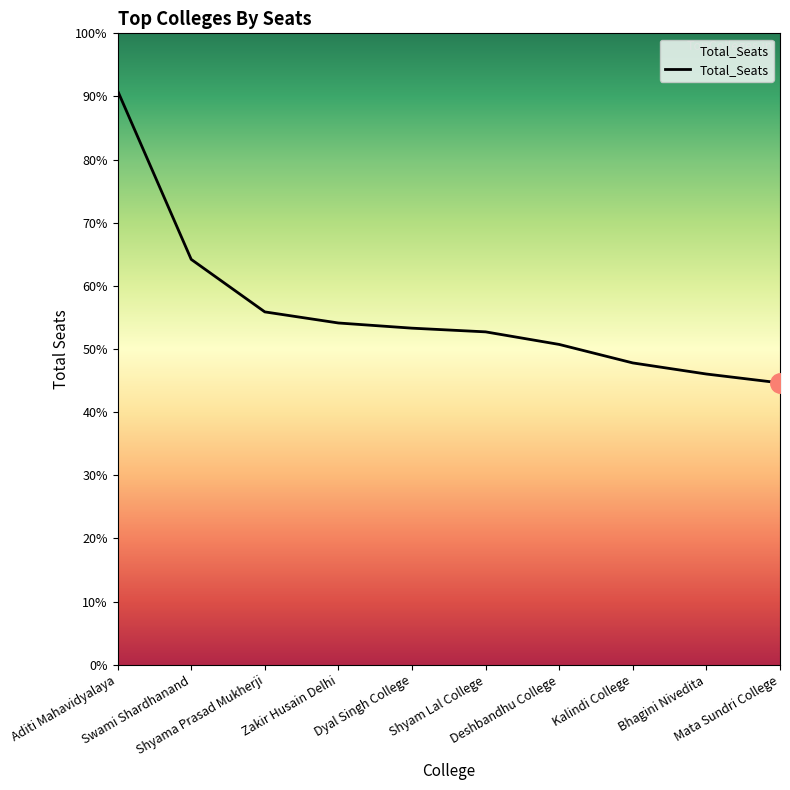

Where does the data first go above 455?

Aditi Mahavidyalaya